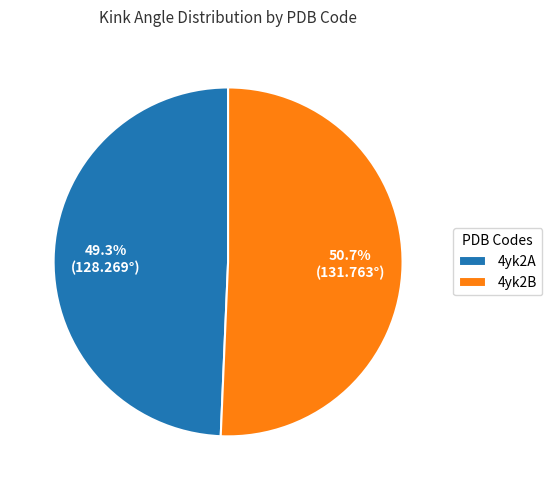

What is the largest slice in the pie chart?

4yk2B